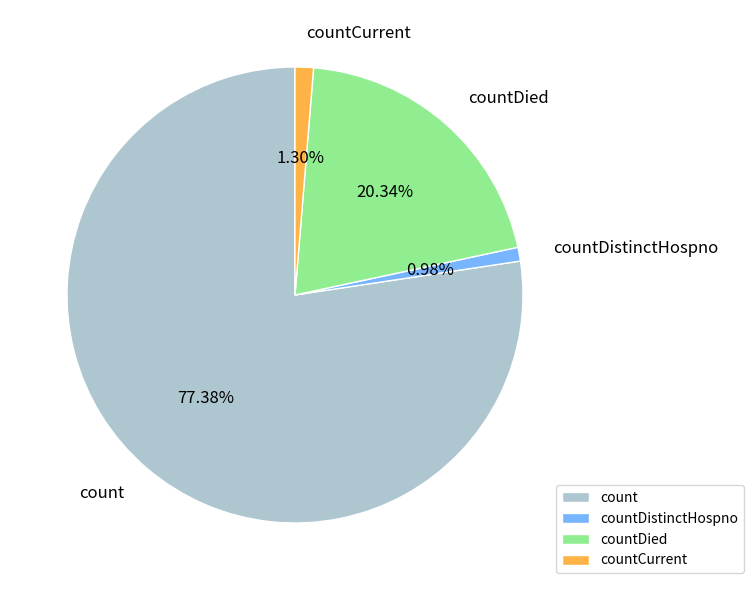

How many slices are in this pie chart?

4